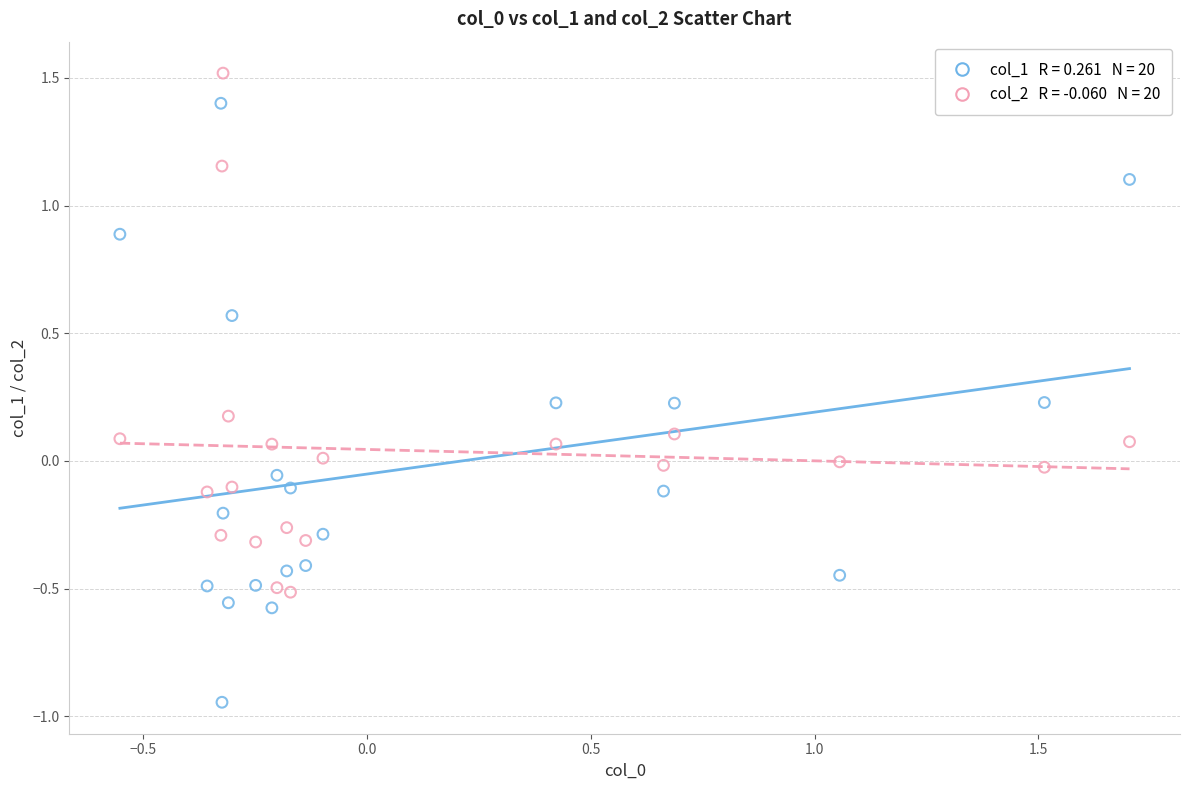

Across all data points, what is the range of Y values (max minus min)?

2.5